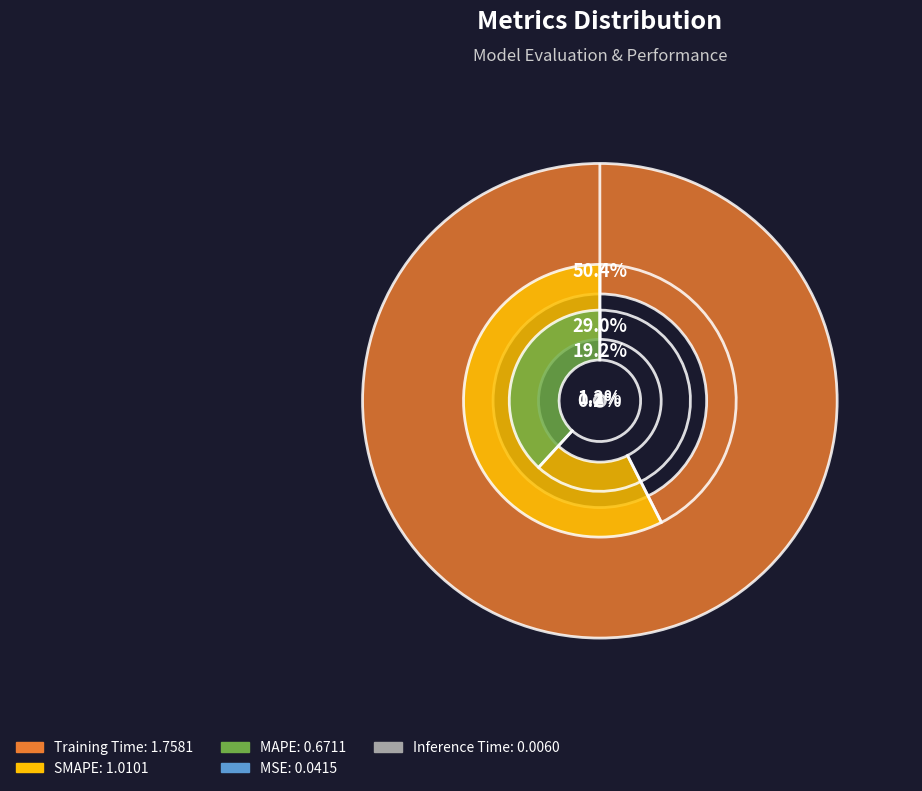

Which slice represents more than half of the pie?

Training Time